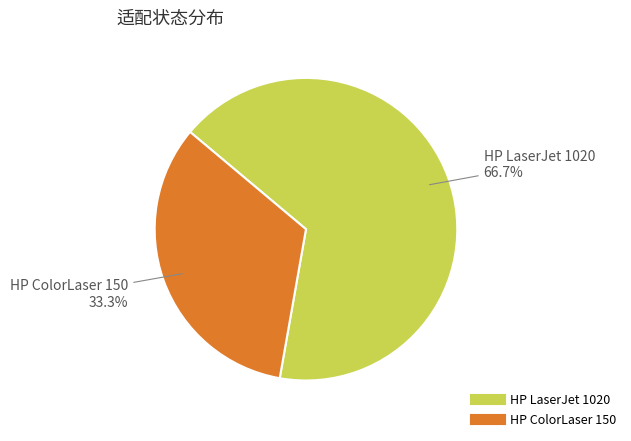

What is the ratio of the value at HP ColorLaser 150 to the value at HP LaserJet 1020?

0.5